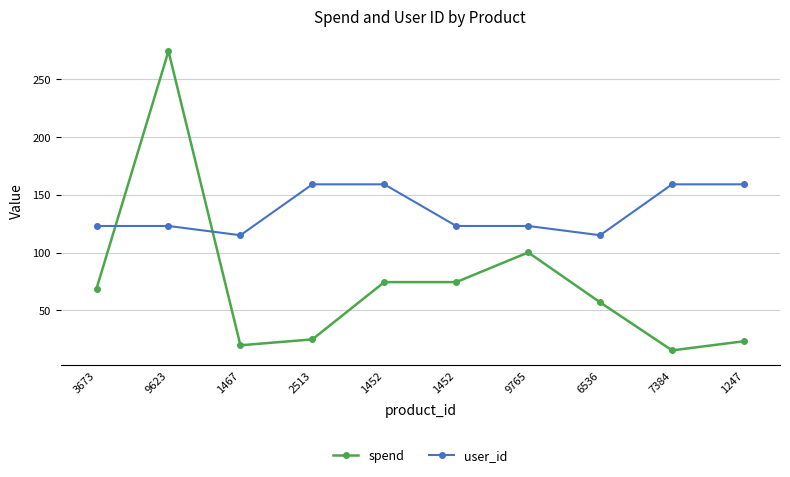

What are all the series names shown in the legend?

spend, user_id